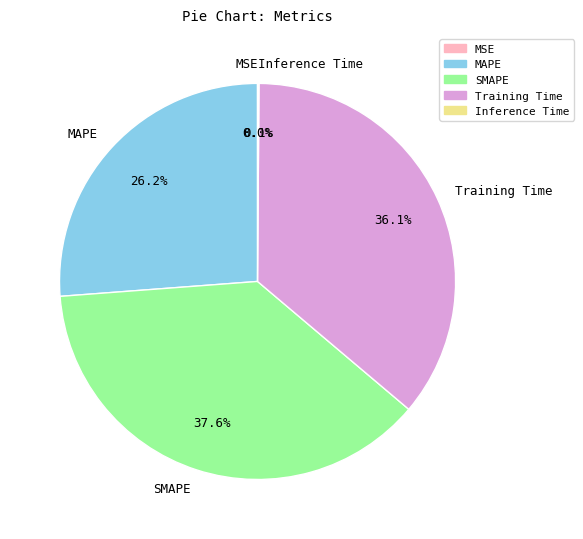

Is there any slice that represents more than half of the pie?

No